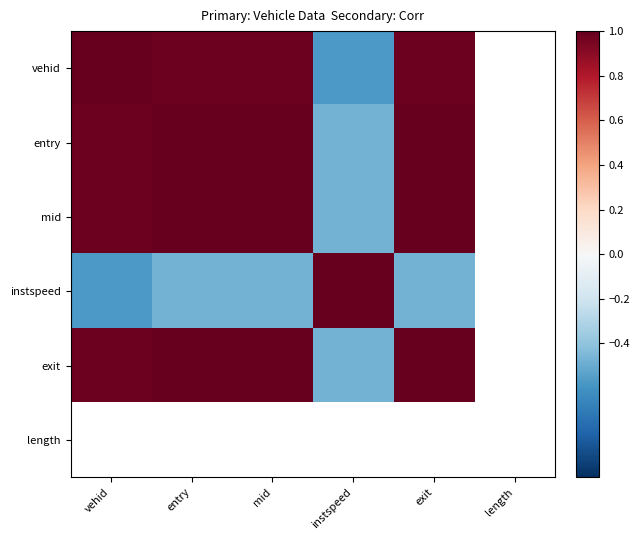

At mid, list the series in order from smallest to largest.

instspeed, vehid, entry, exit, mid, length